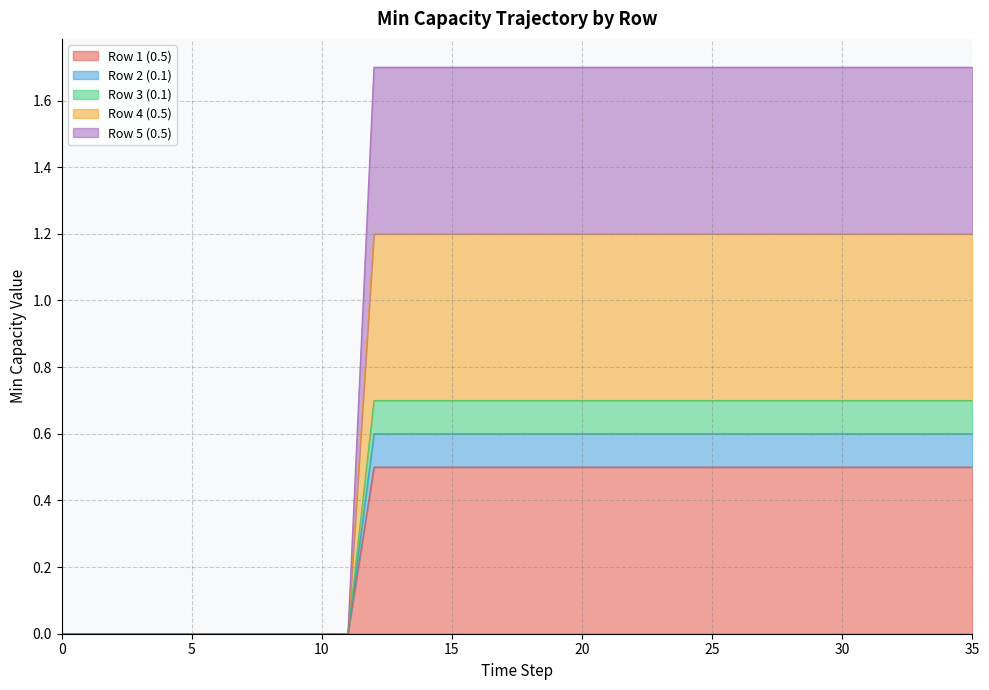

What are all the series names shown in the legend?

Row 1 (0.5), Row 2 (0.1), Row 3 (0.1), Row 4 (0.5), Row 5 (0.5)